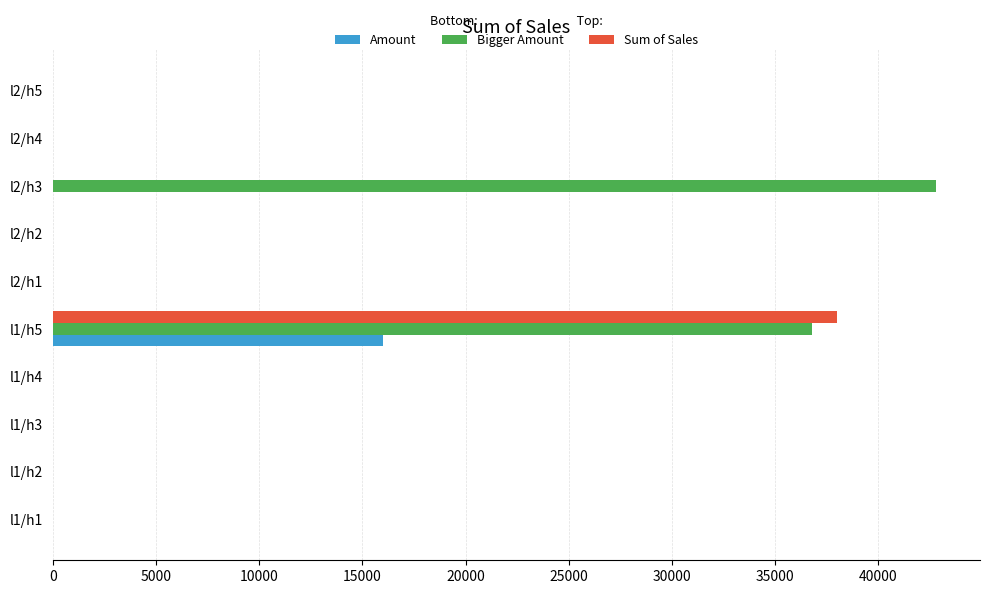

At which category is the sum across all series the highest?

l1/h5